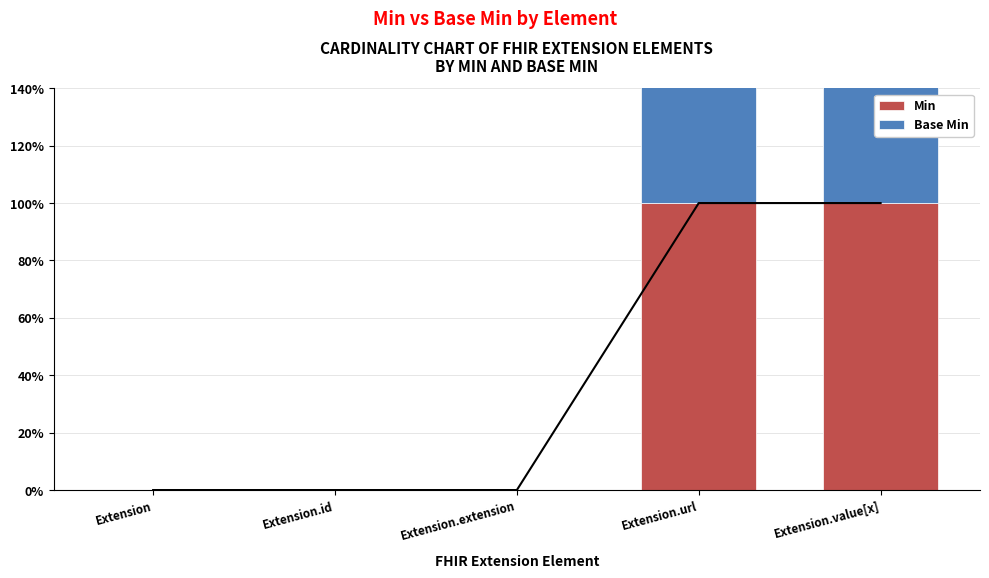

How many bars are there in each group?

2